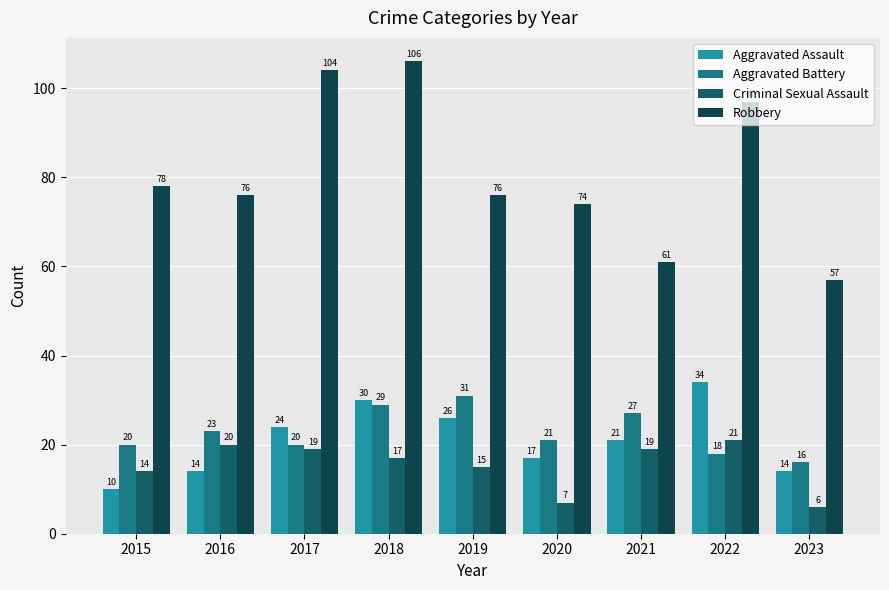

What is the average value of the Robbery series?

81